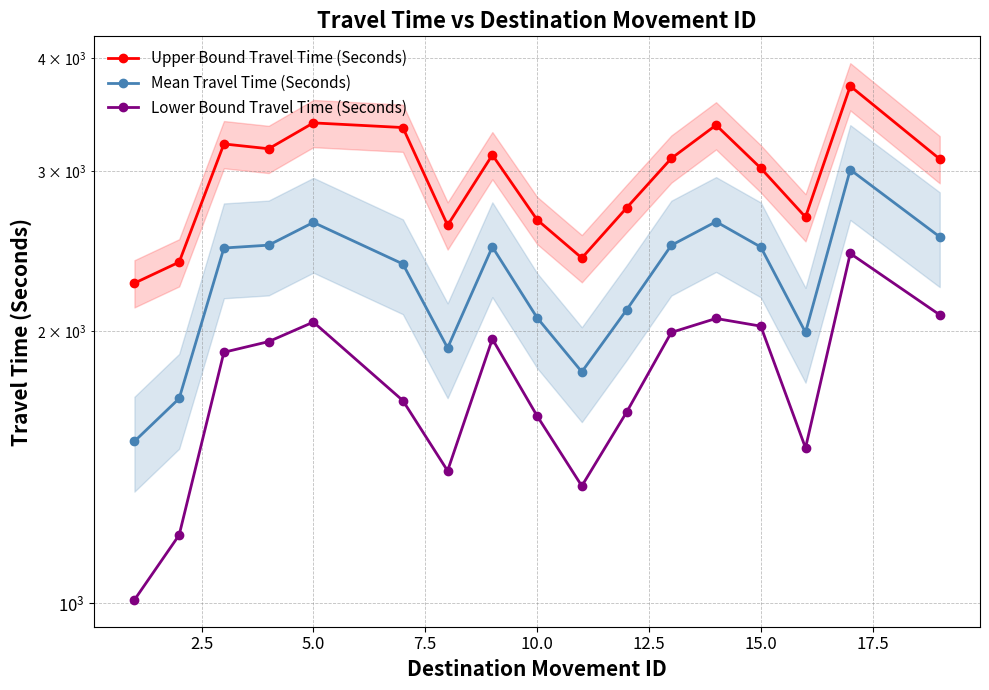

Which series has the largest total across all categories?

Upper Bound Travel Time (Seconds)